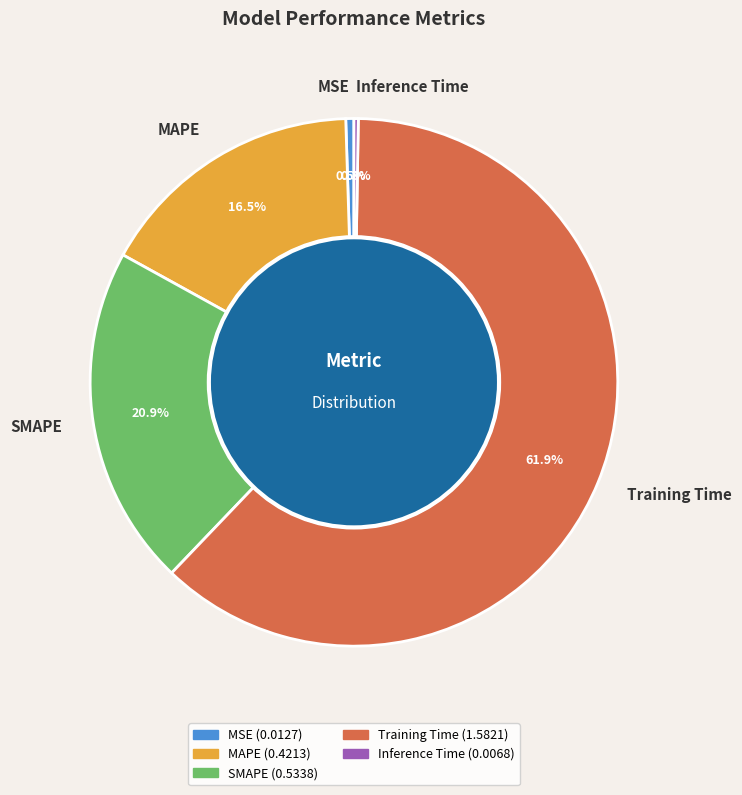

The Training Time slice represents 62% of the pie. True or false?

True